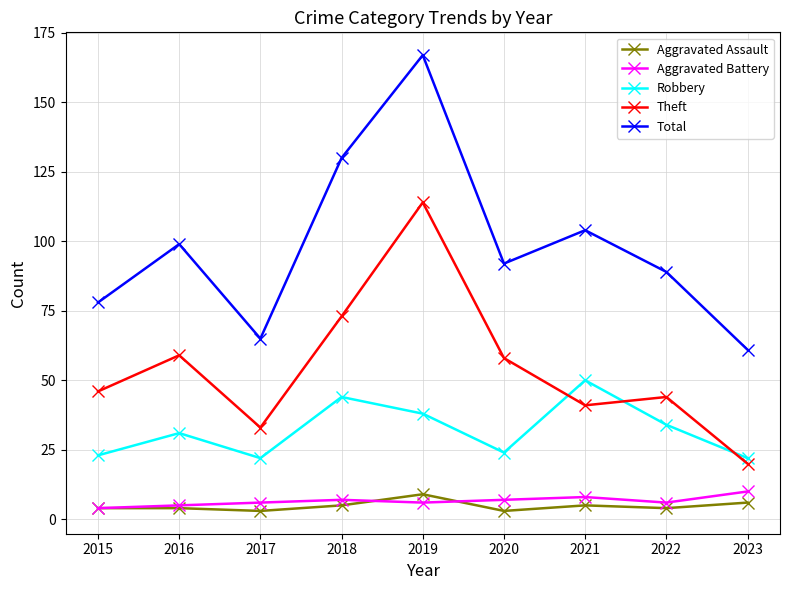

At how many categories does at least one series exceed 164?

1